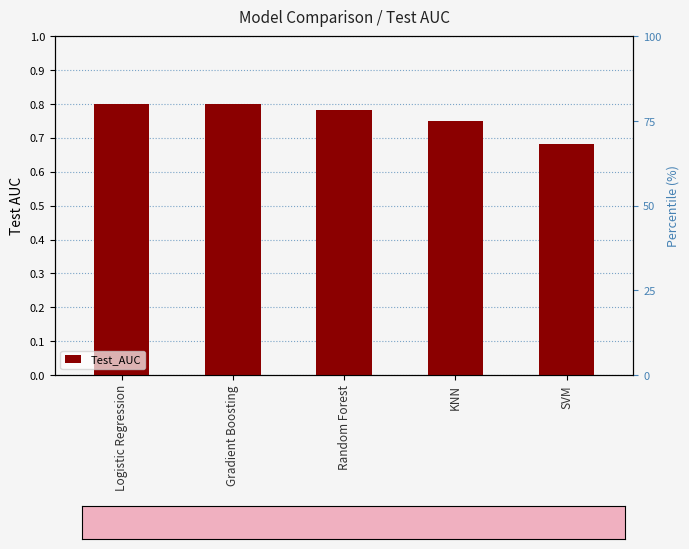

Which label corresponds to the largest value in the chart?

Logistic Regression